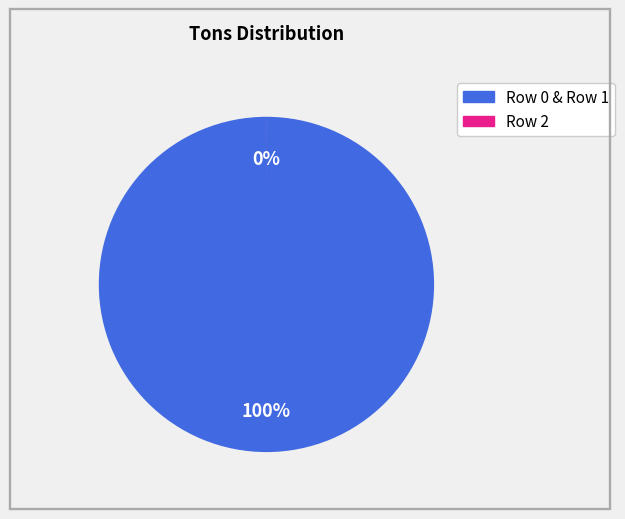

To the nearest percent, what portion does Row 0 represent?

100%